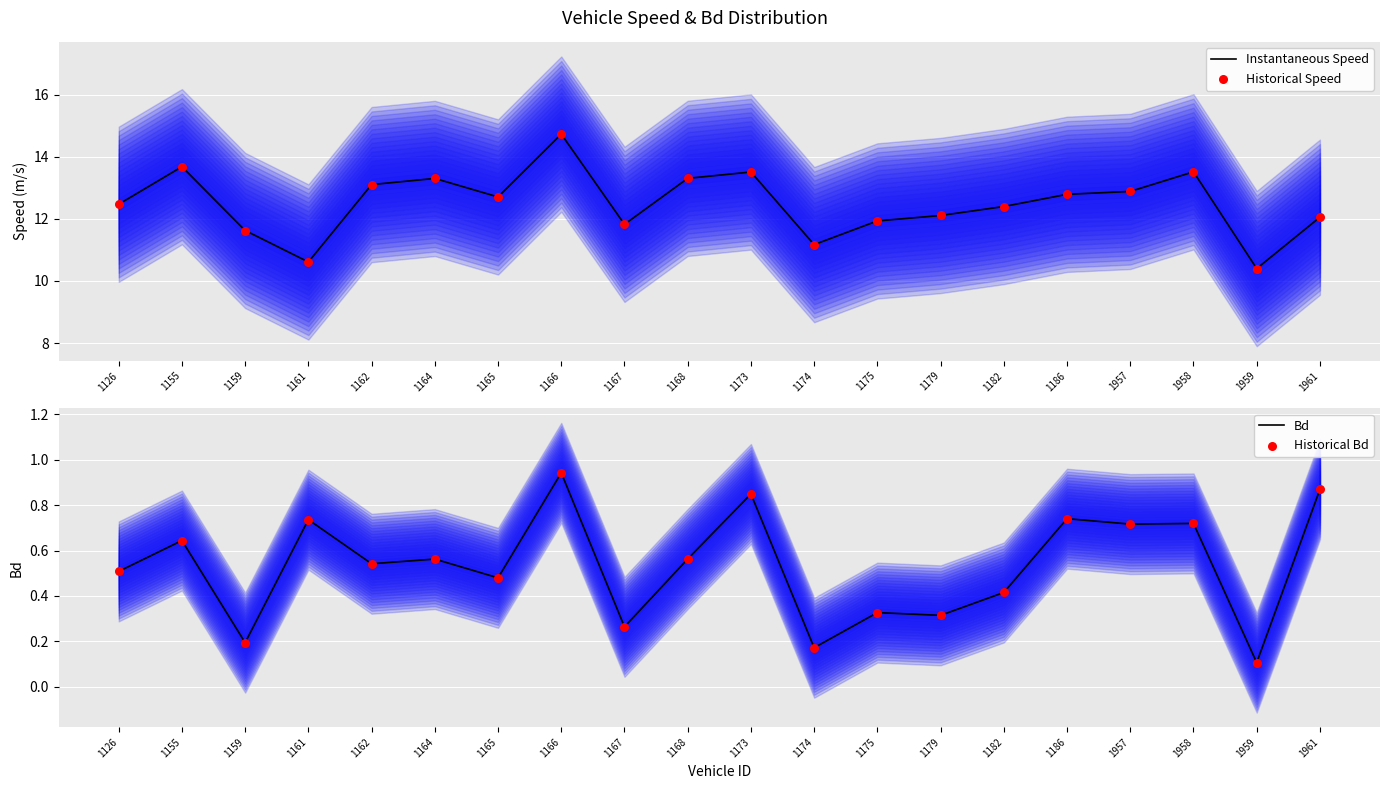

At how many categories does at least one series exceed 3?

20